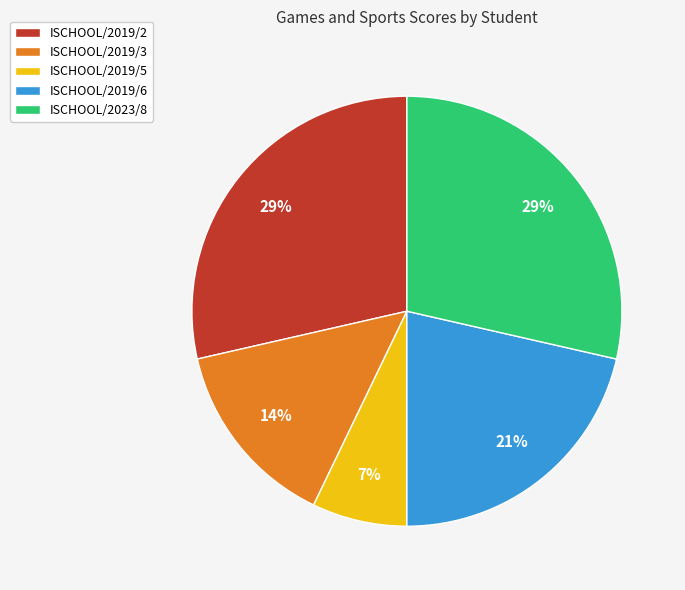

To the nearest percent, what is the average slice percentage?

20%